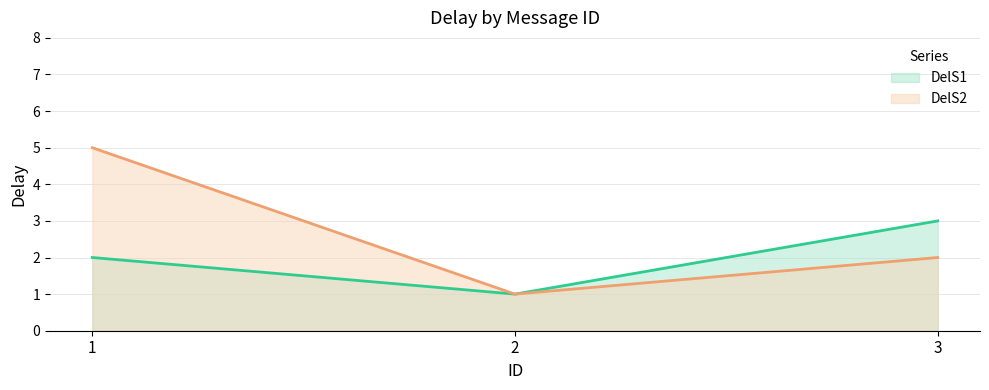

What is the average value of the DelS2 series?

3